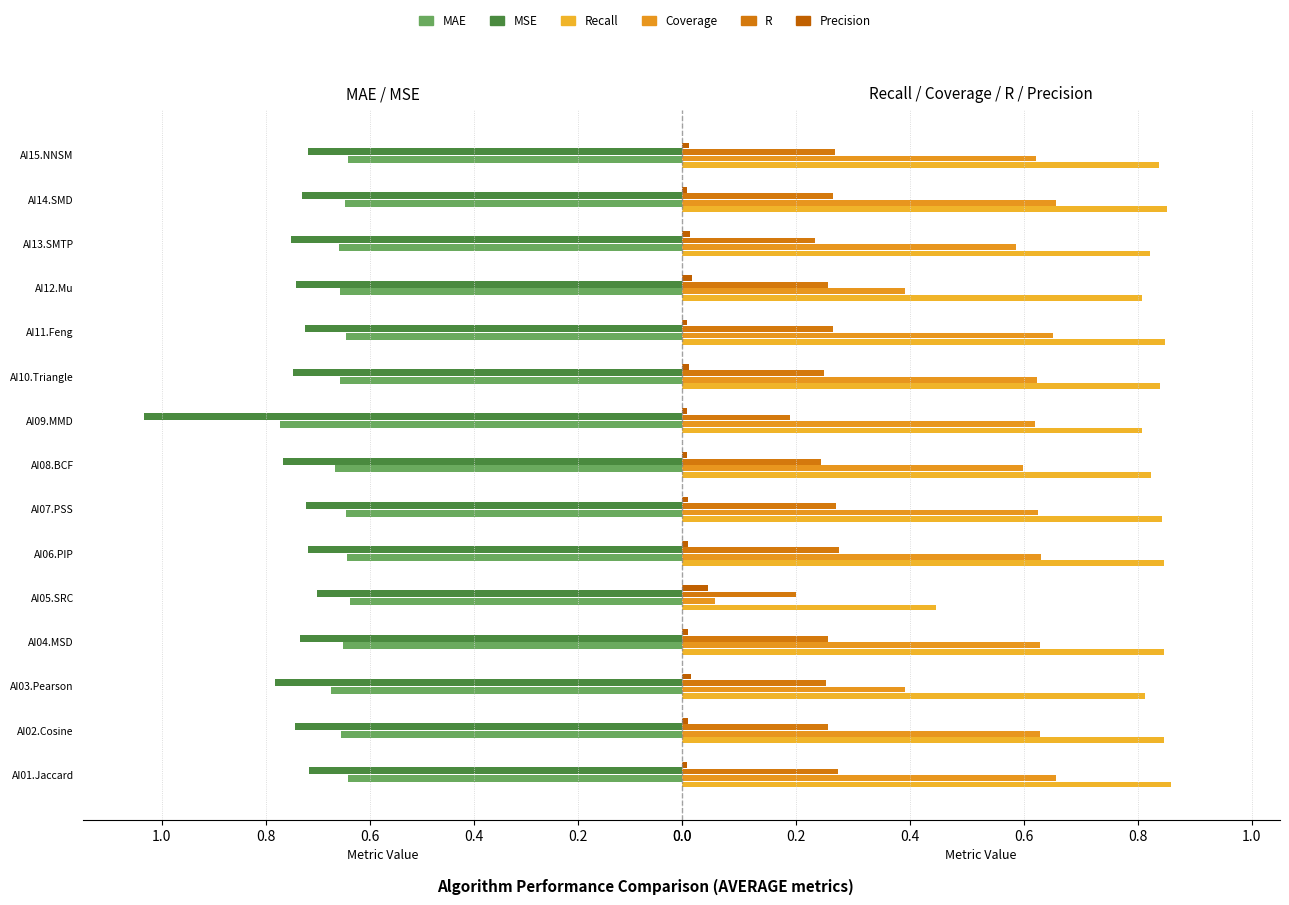

Reading left to right, what are all the values shown in this chart?

MAE: 0.6	0.7	0.7	0.7	0.6	0.6	0.6	0.7	0.8	0.7	0.6	0.7	0.7	0.6	0.6
MSE: 0.7	0.7	0.8	0.7	0.7	0.7	0.7	0.8	1.0	0.7	0.7	0.7	0.8	0.7	0.7
Recall: 0.9	0.8	0.8	0.8	0.4	0.8	0.8	0.8	0.8	0.8	0.8	0.8	0.8	0.9	0.8
Coverage: 0.7	0.6	0.4	0.6	0.1	0.6	0.6	0.6	0.6	0.6	0.7	0.4	0.6	0.7	0.6
R: 0.3	0.3	0.3	0.3	0.2	0.3	0.3	0.2	0.2	0.3	0.3	0.3	0.2	0.3	0.3
Precision: 0.0	0.0	0.0	0.0	0.0	0.0	0.0	0.0	0.0	0.0	0.0	0.0	0.0	0.0	0.0